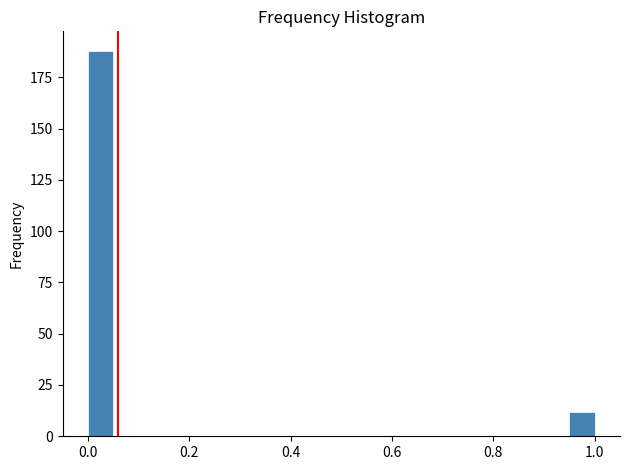

Read against the x-axis, roughly where is the centre of the tallest bar?

0.02